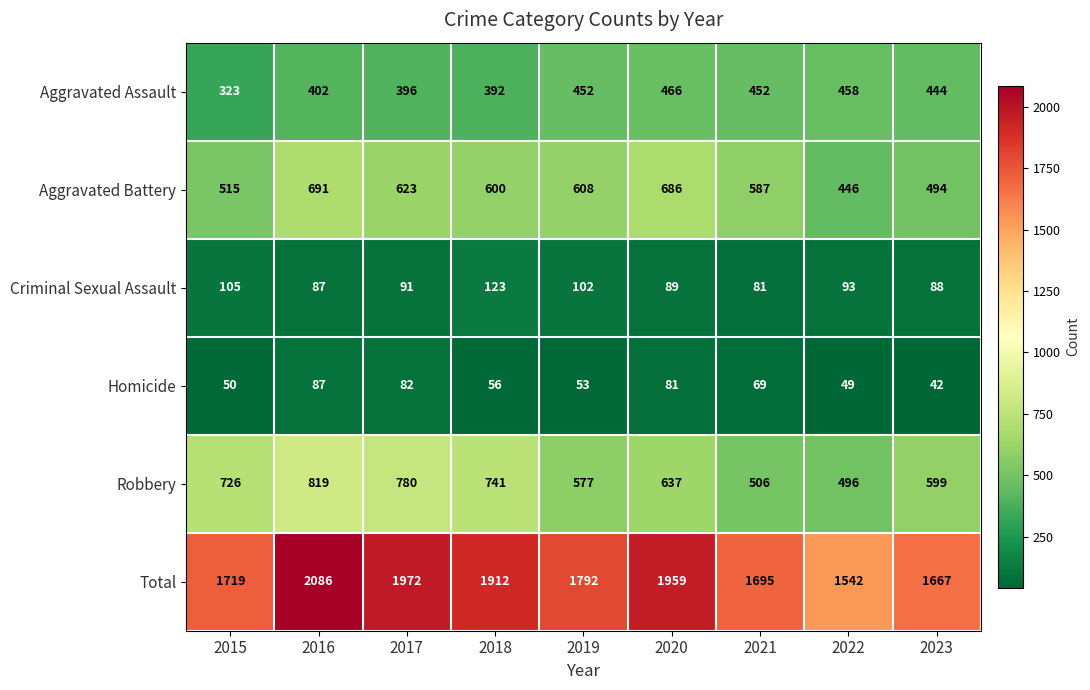

At which label does Homicide first exceed 56?

2016